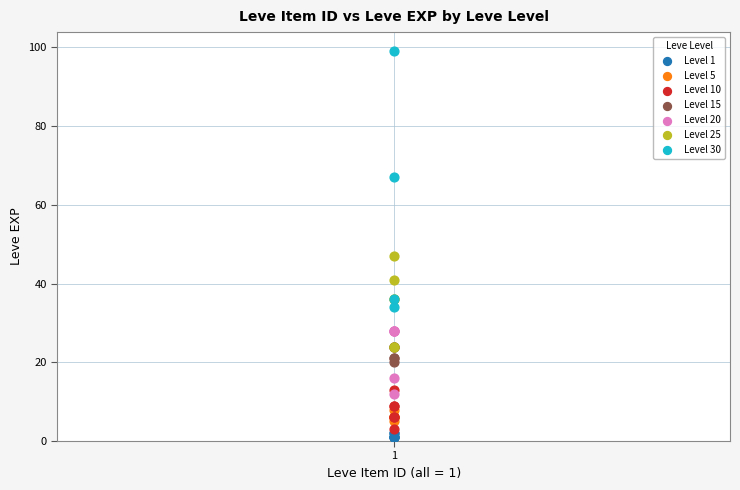

Which series reaches the maximum Y coordinate?

Level 30